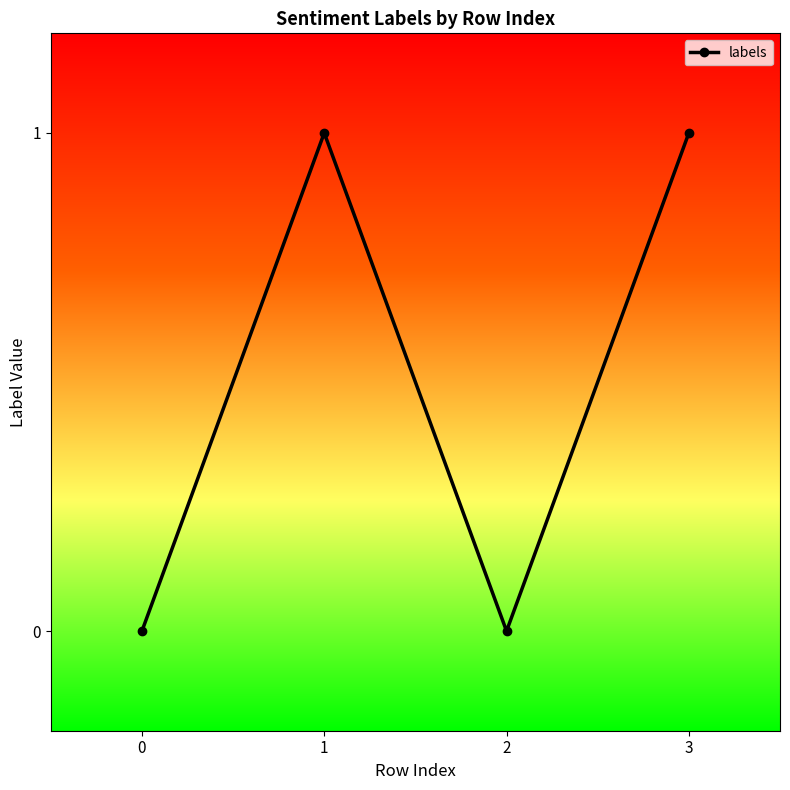

How many points are higher than both their immediate neighbors (excluding endpoints)?

1